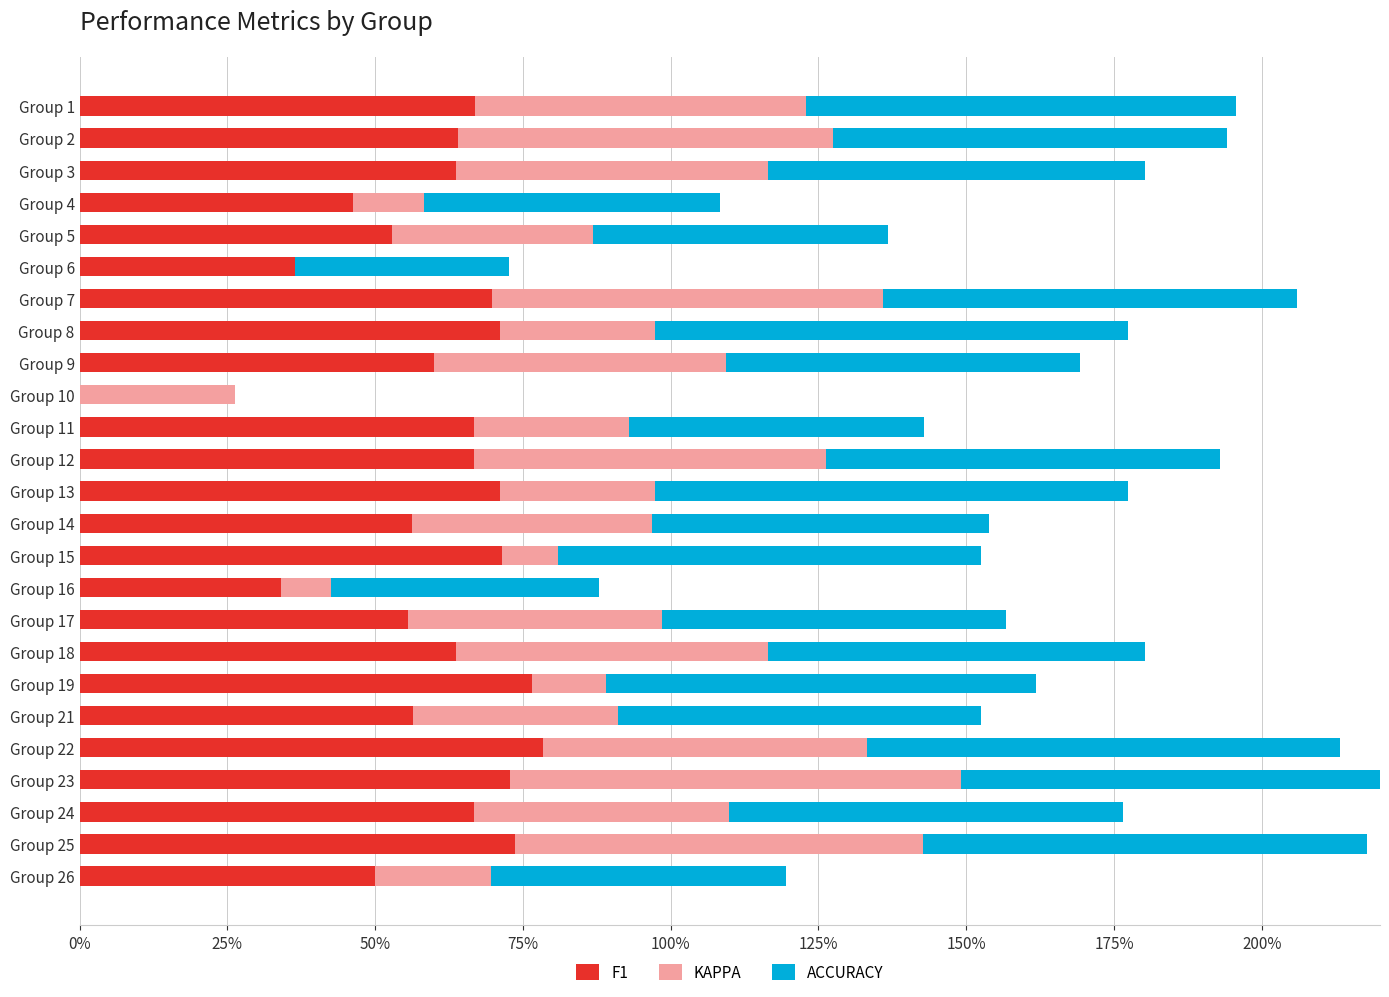

What is the difference between the maximum and minimum values in the f1 series?

0.8